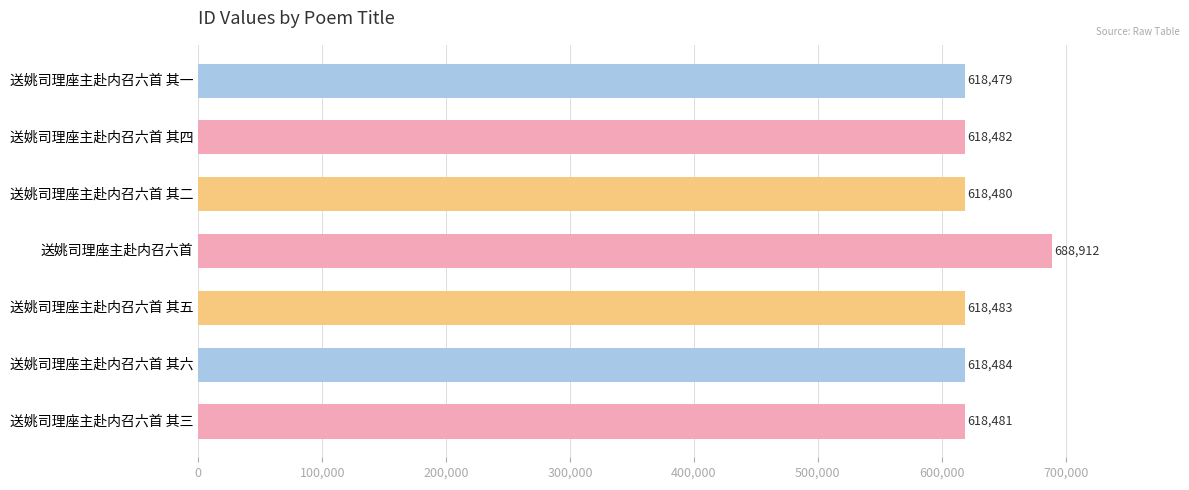

What is the average value?

628543